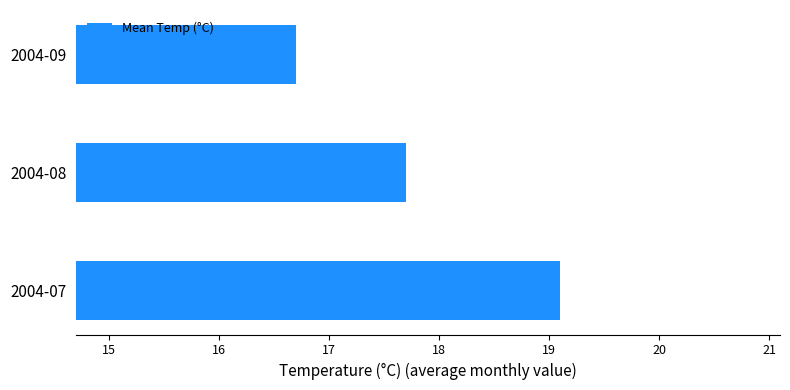

Which has a higher value, 2004-07 or 2004-08?

2004-07